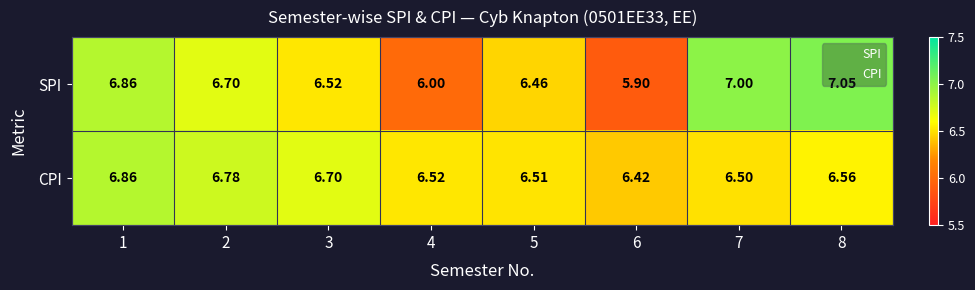

Which series has the largest total across all categories?

CPI